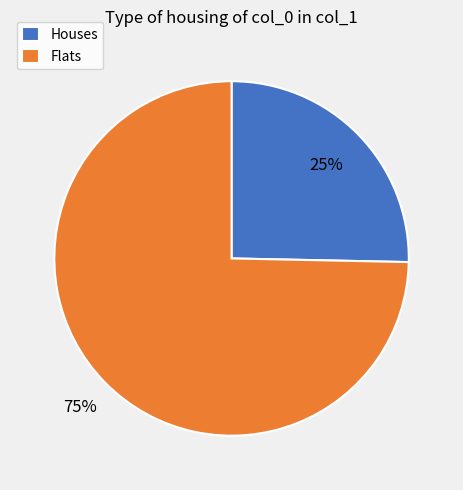

Which slice is the largest?

Flats